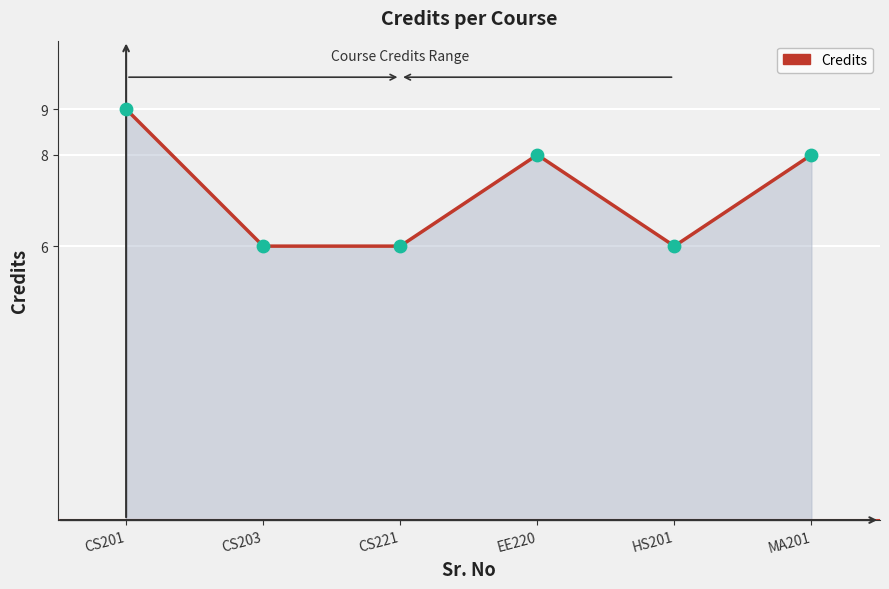

Approximately how many times larger is the value at CS221 compared to CS201?

0.7